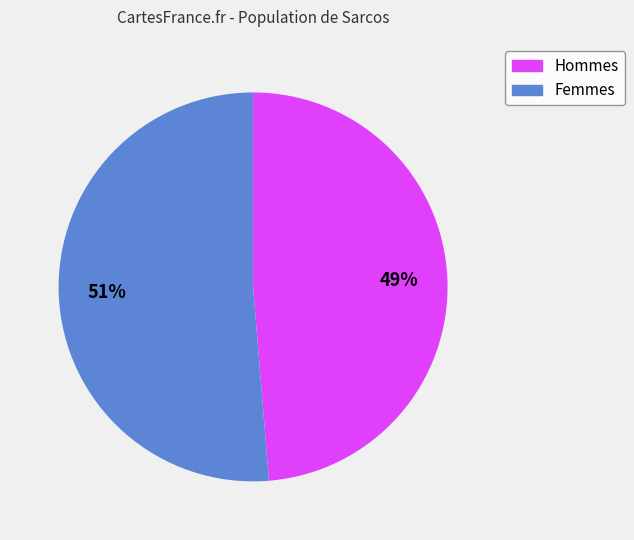

Is there a majority slice in this chart?

Yes